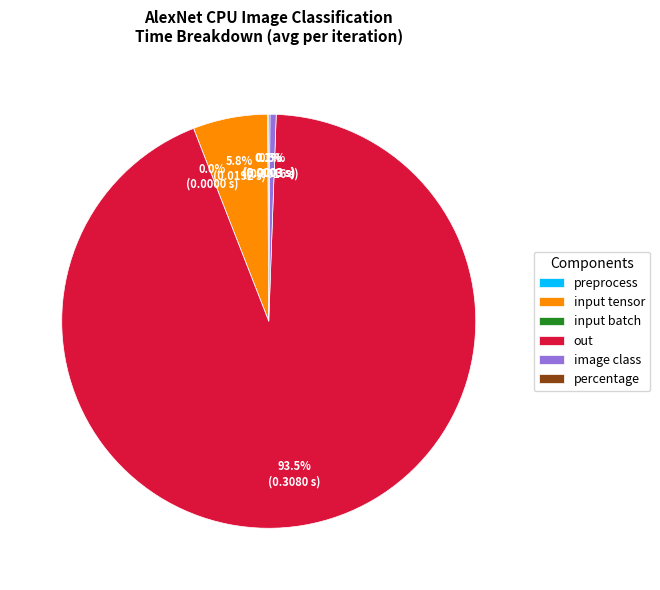

Rank the categories by value from lowest to highest.

input batch, preprocess, percentage, image class, input tensor, out